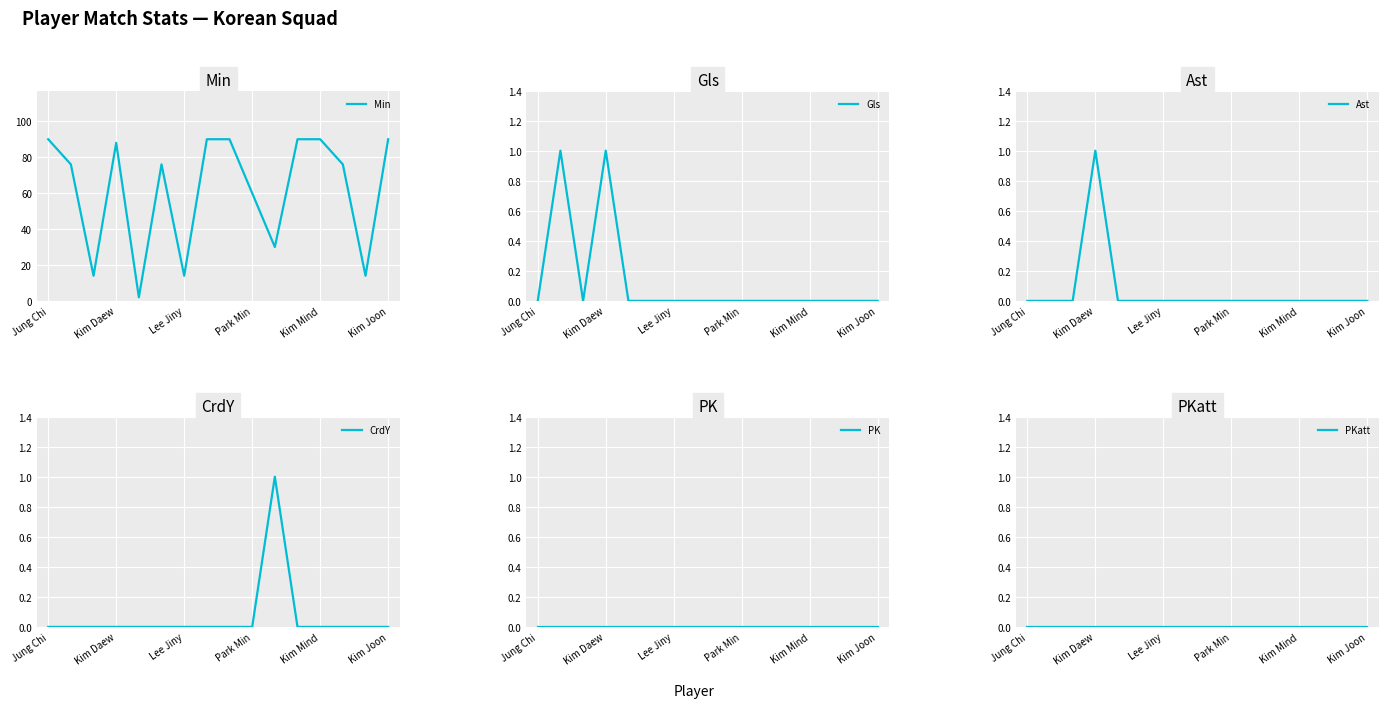

Is it true that CrdY equals 0 at Park Min?

True